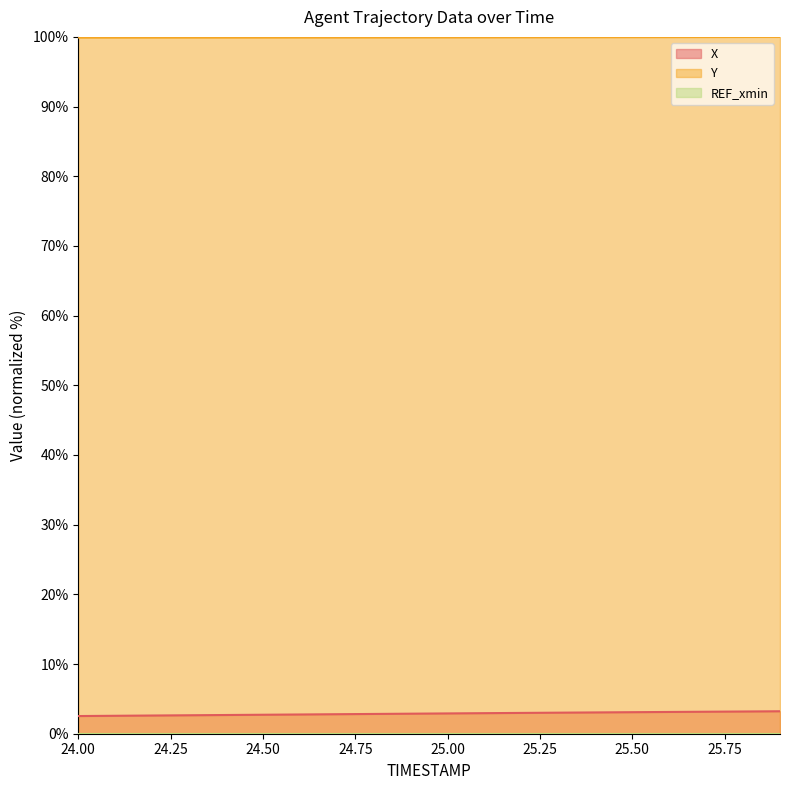

What is the value of the X point at the 16th from the left?

3.1